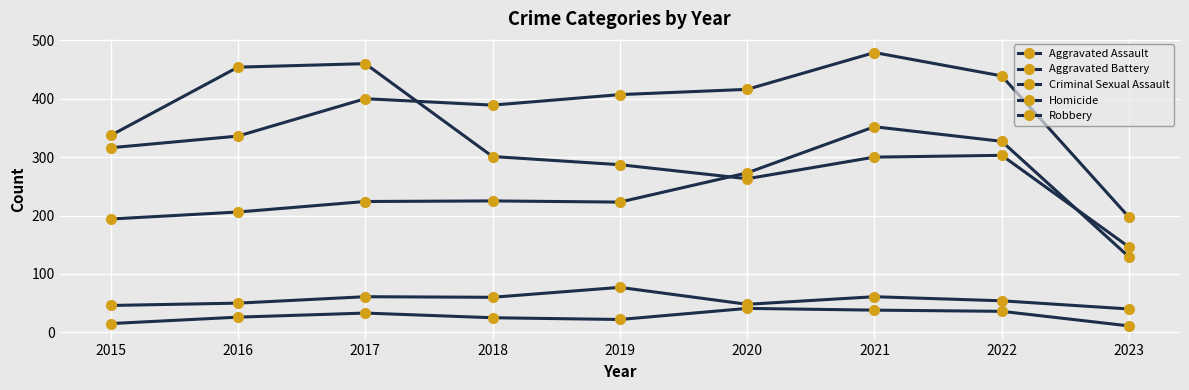

Count the number of categories in the chart.

9